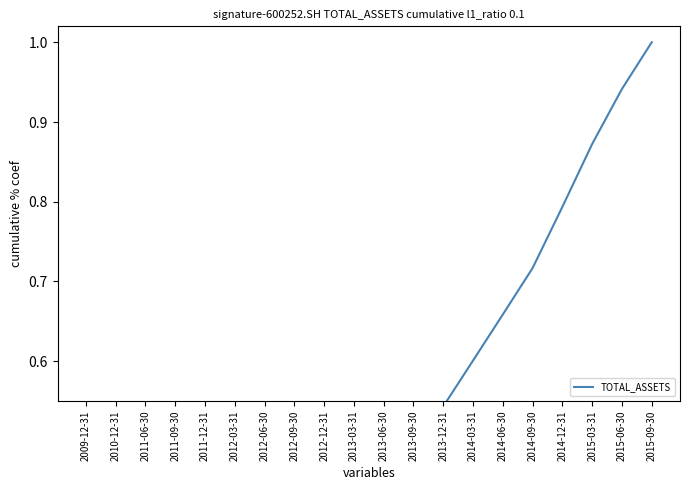

True or false: there are more than 2 points higher than both neighbors.

False